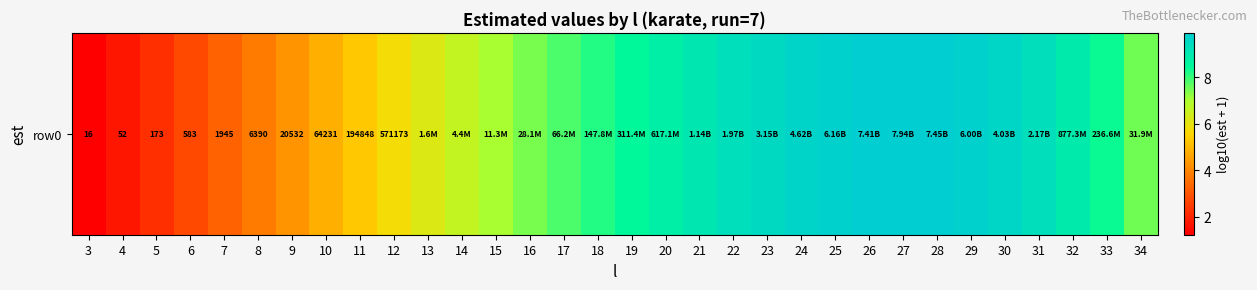

What is the maximum value shown in the chart?

9.9